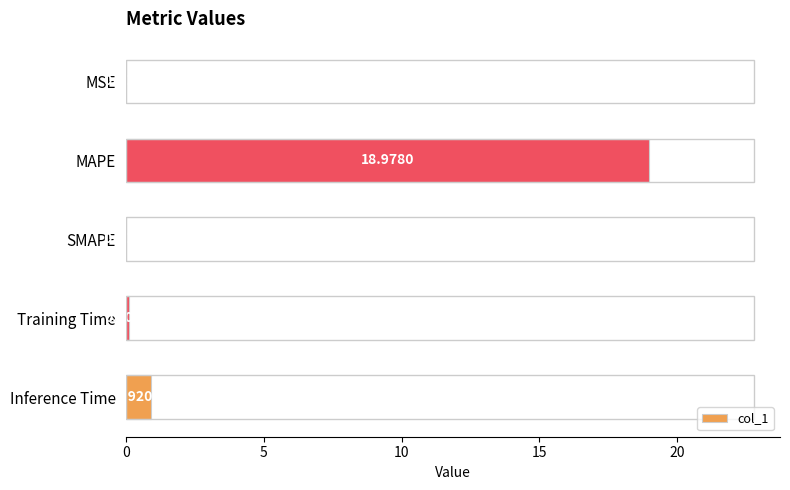

What is the sum of all values?

20.0